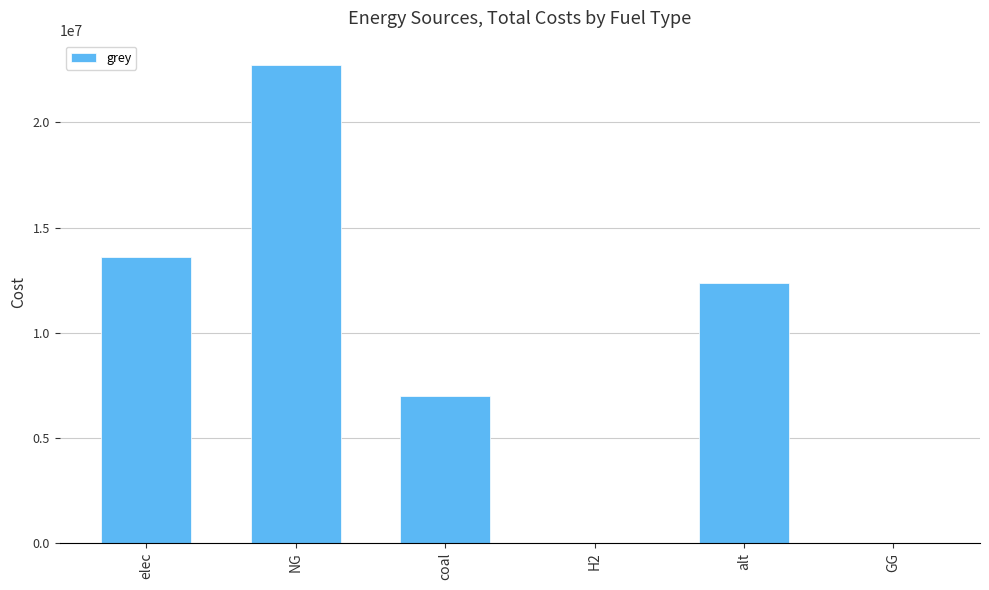

What is the change in value from NG to H2?

-22753435.5